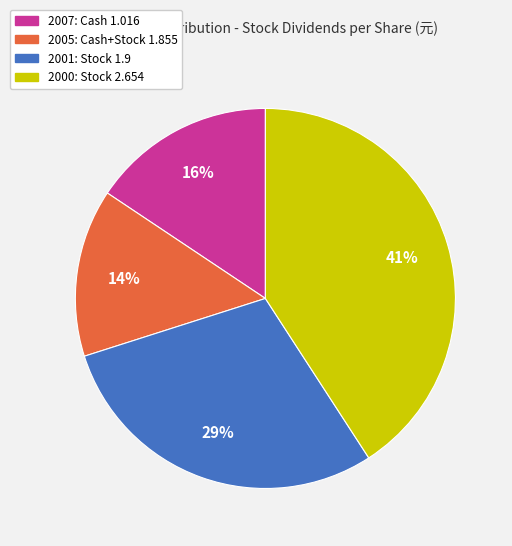

Which category has the biggest portion of the pie?

2000: Stock 2.654